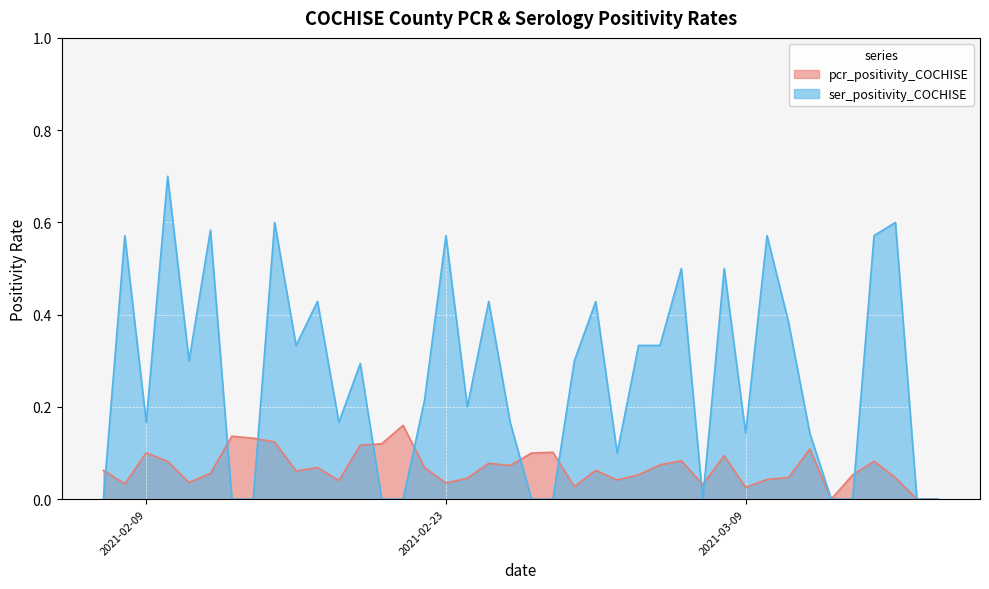

How many lines are shown in the chart?

2